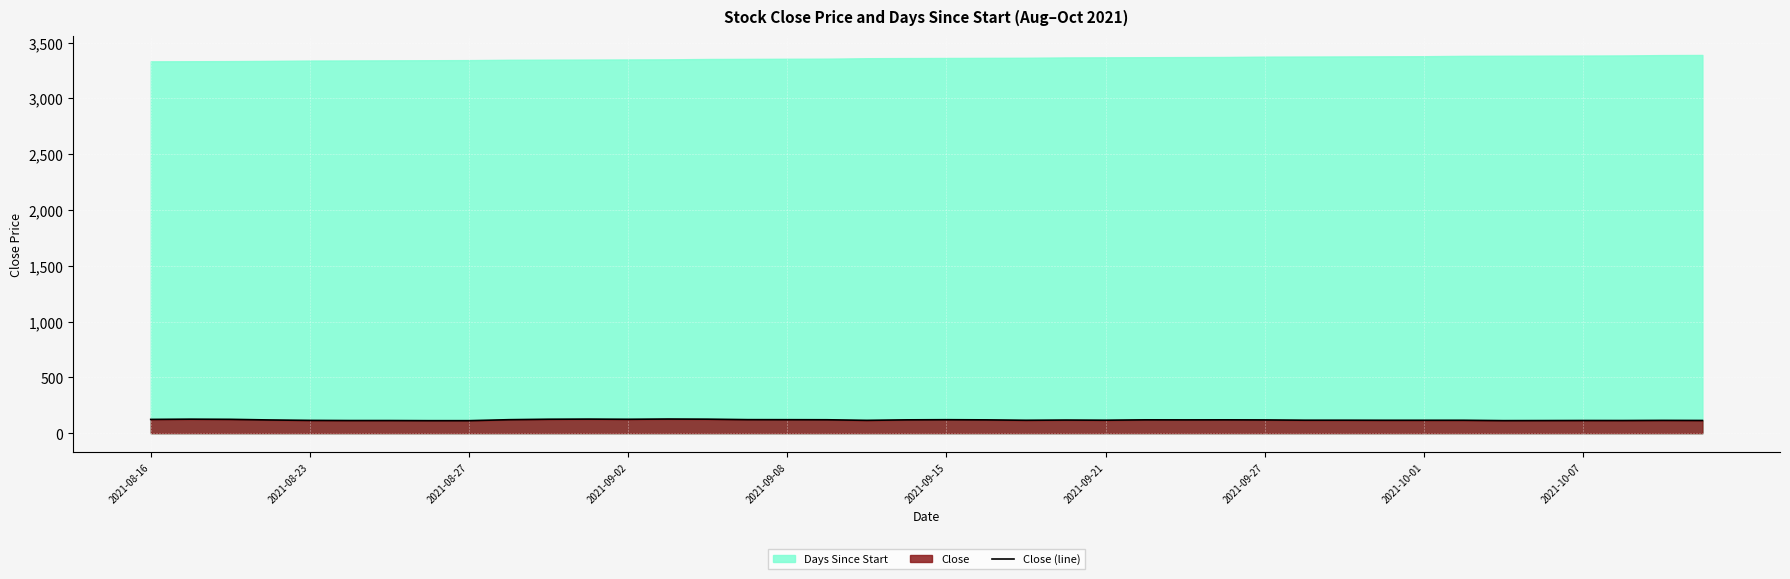

How many data points are above 118?

20